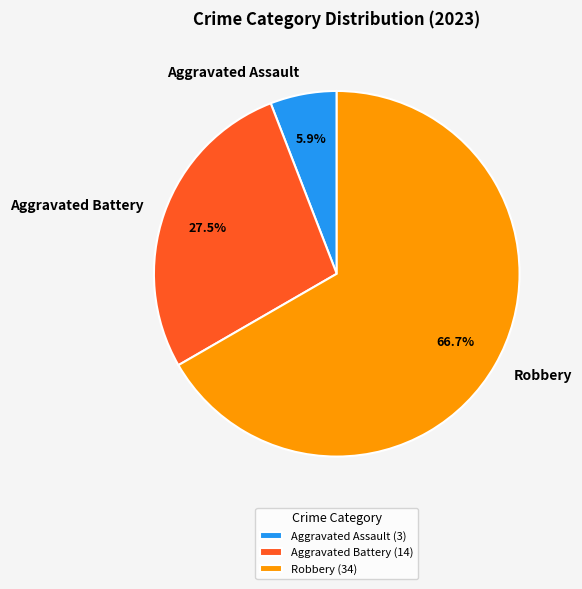

How many slices are in this pie chart?

3